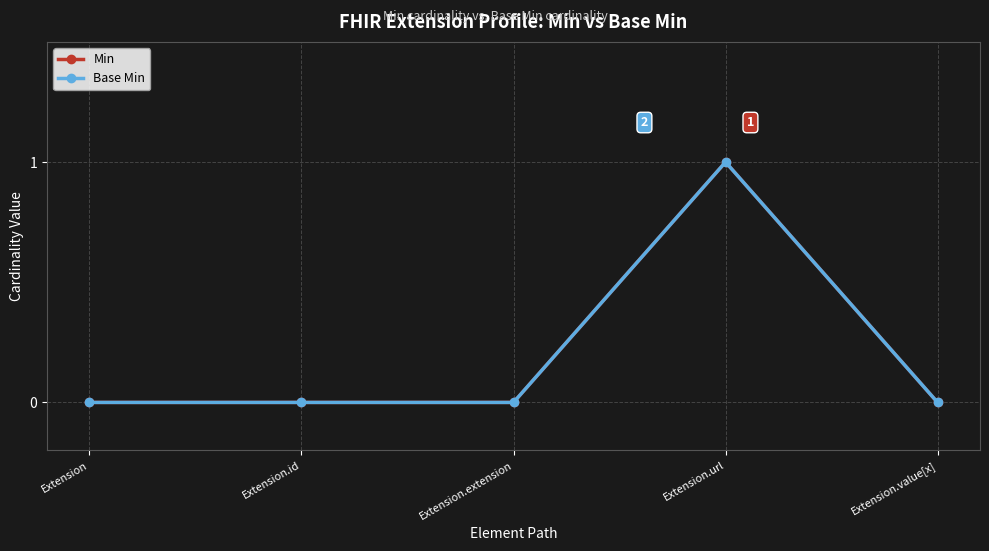

At how many categories does at least one series exceed 0?

1